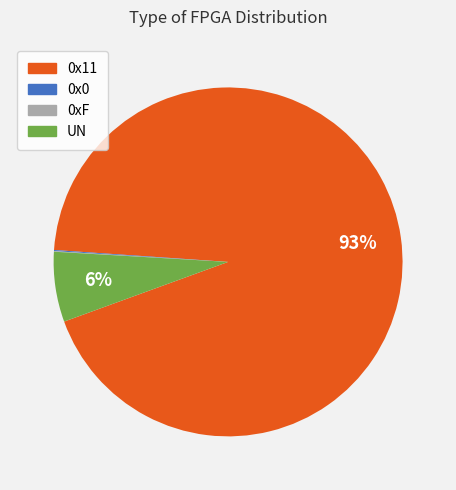

Which slice represents more than half of the pie?

0x11